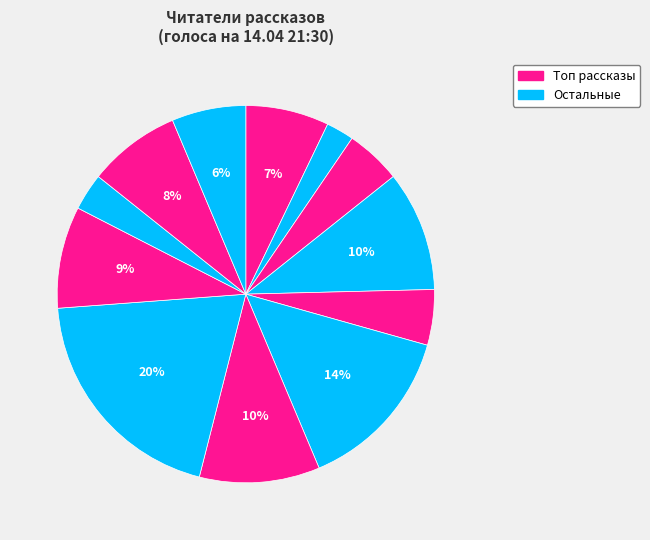

How many slices are in this pie chart?

12